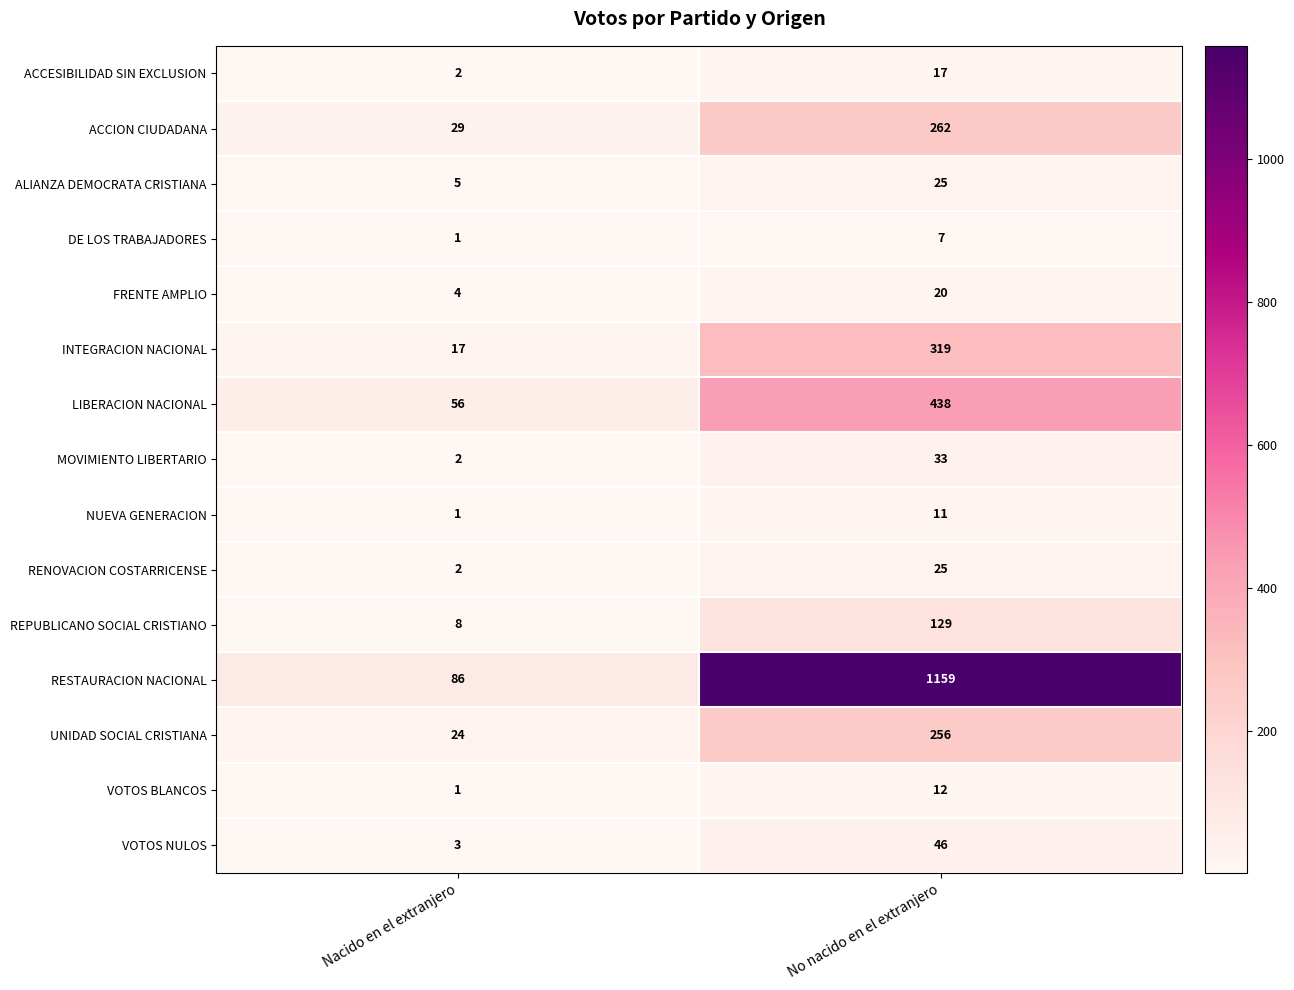

True or false: LIBERACION NACIONAL has a value of 694 at No nacido en el extranjero.

False